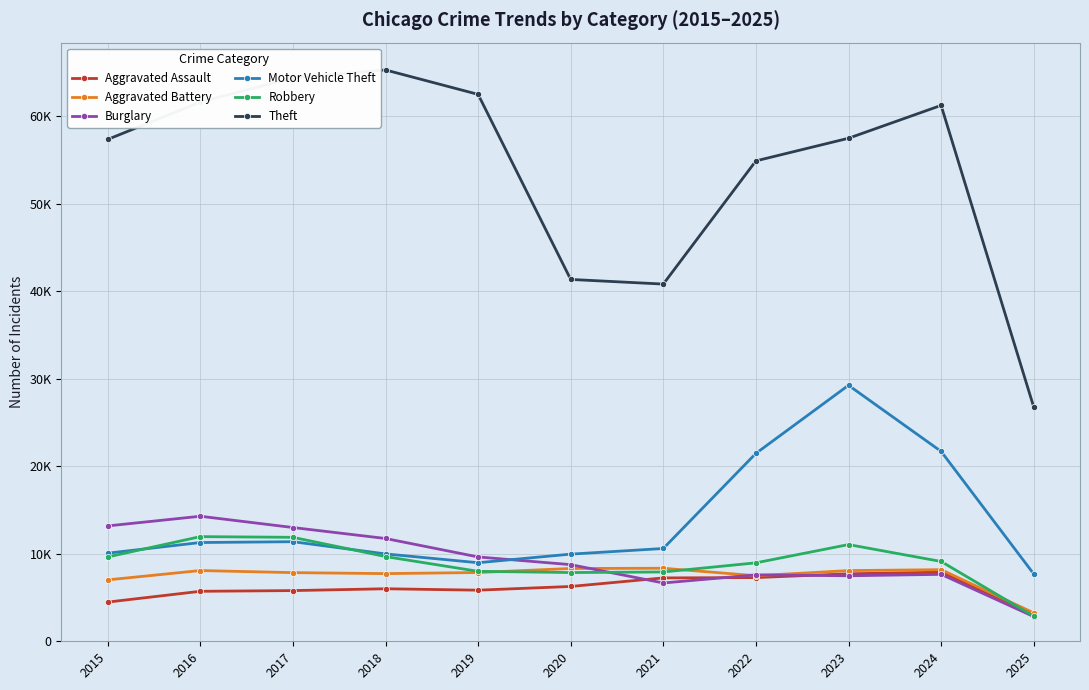

Does the chart have visible grid lines?

Yes